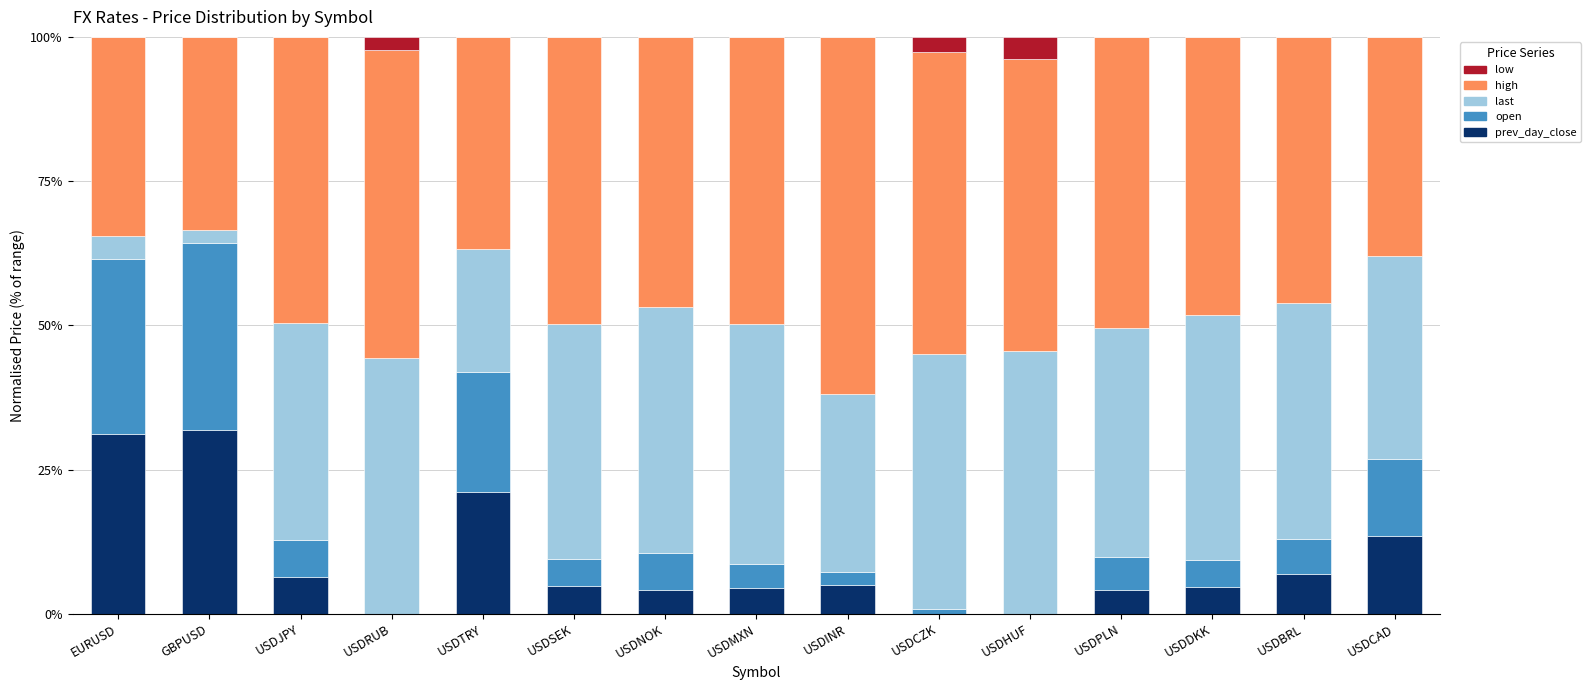

Are the bars grouped side by side (vs. stacked)?

No